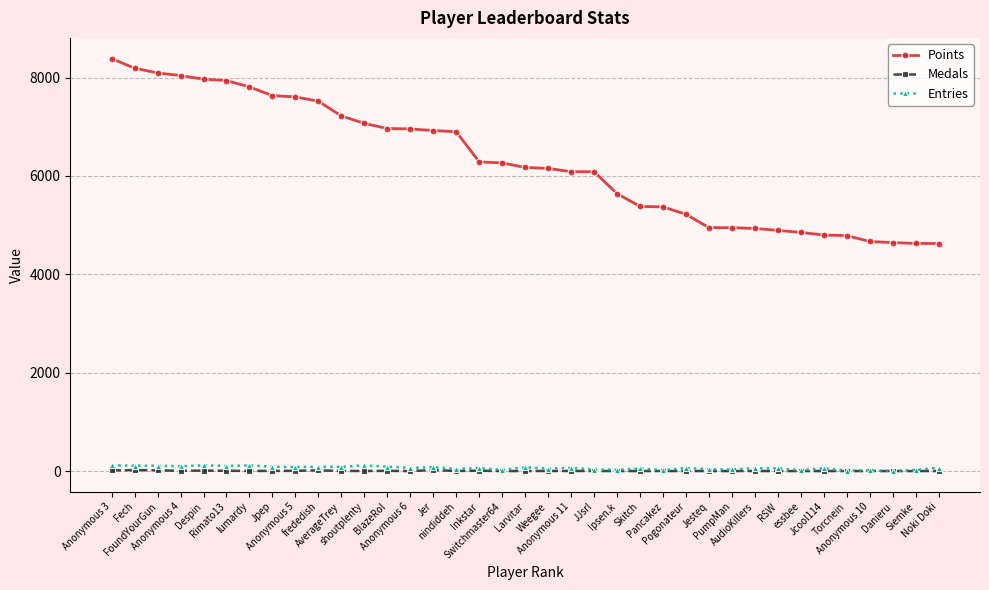

How many data points in Entries are less than 63?

18